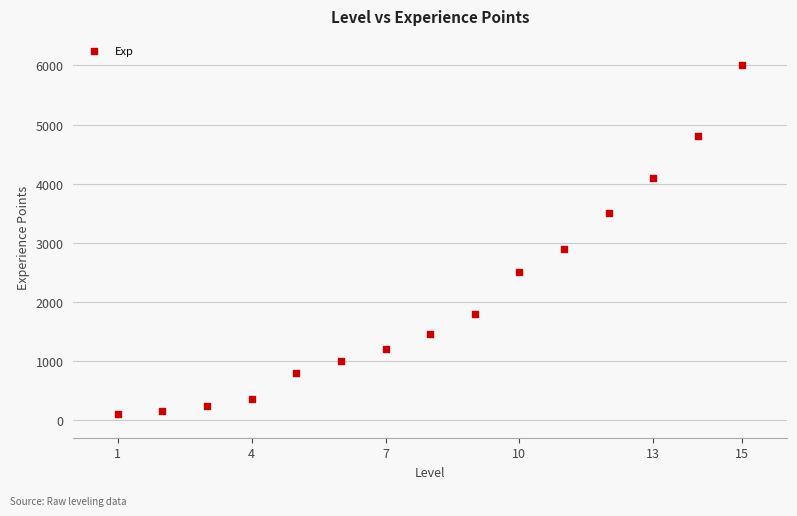

What Y value in the scatter plot is closest to 3050?

2900